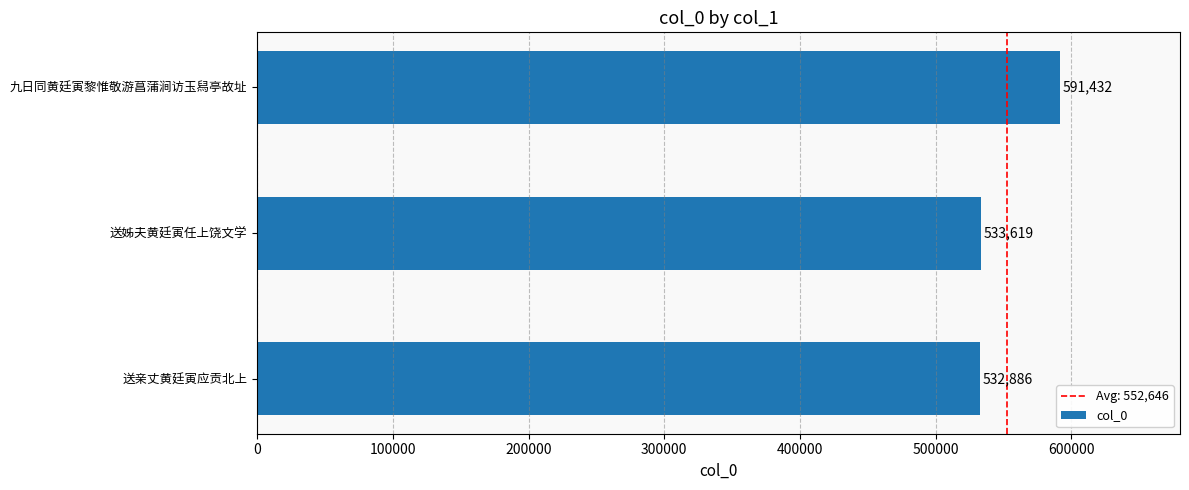

Read the value at 送亲丈黄廷寅应贡北上, to the nearest 10.

532890